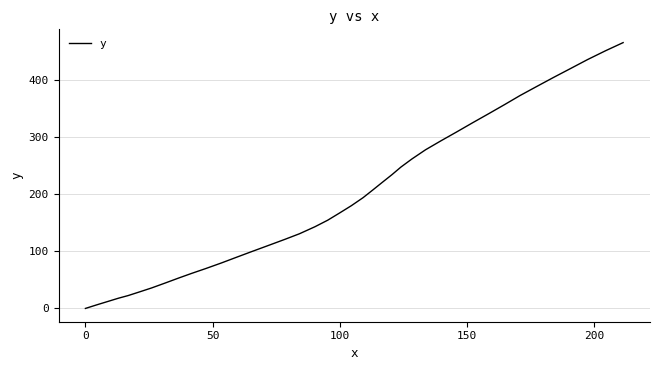

What is the difference between the maximum and minimum values?

465.2